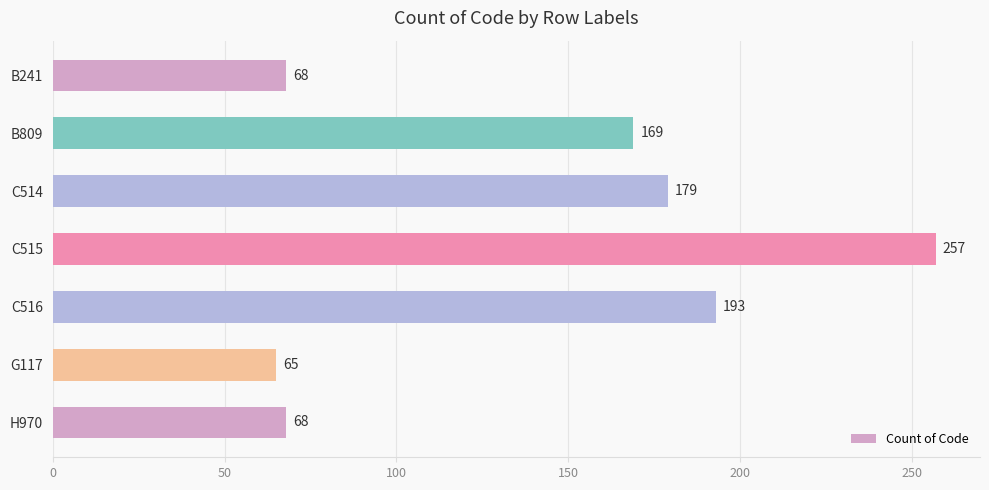

The value at C515 is 257. True or false?

True